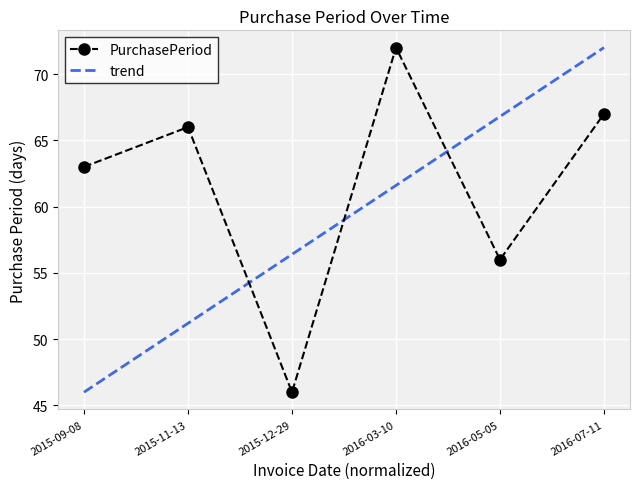

True or false: the data shows 66 at 2015-11-13.

True